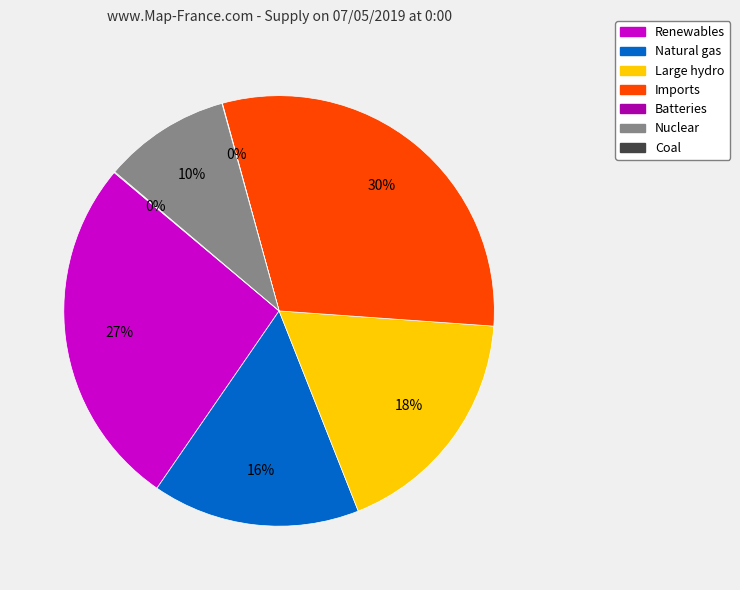

To the nearest percent, what is the average slice percentage?

14%